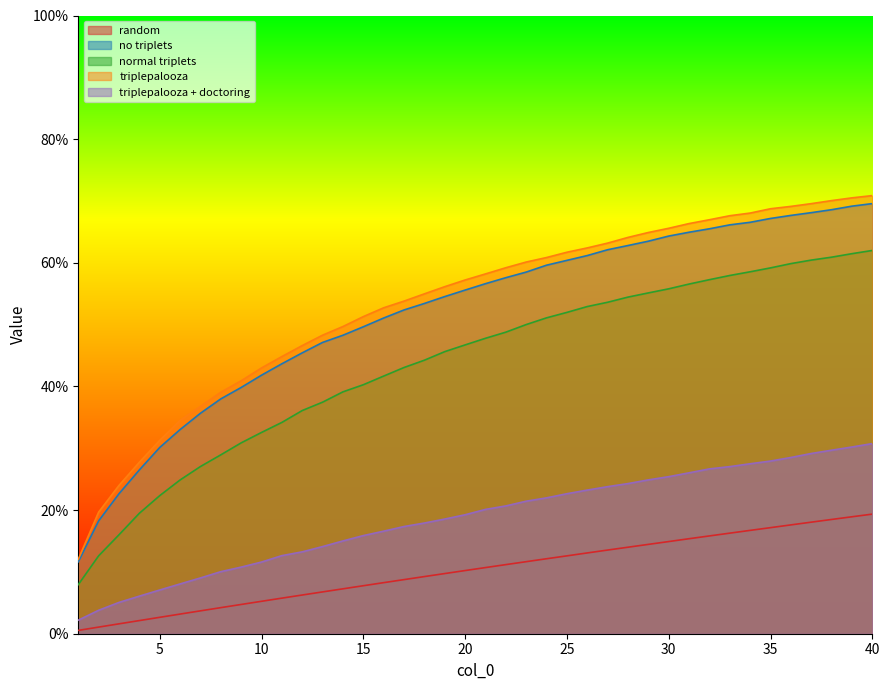

What is the value of the normal triplets point at the 31st from the left?

0.6